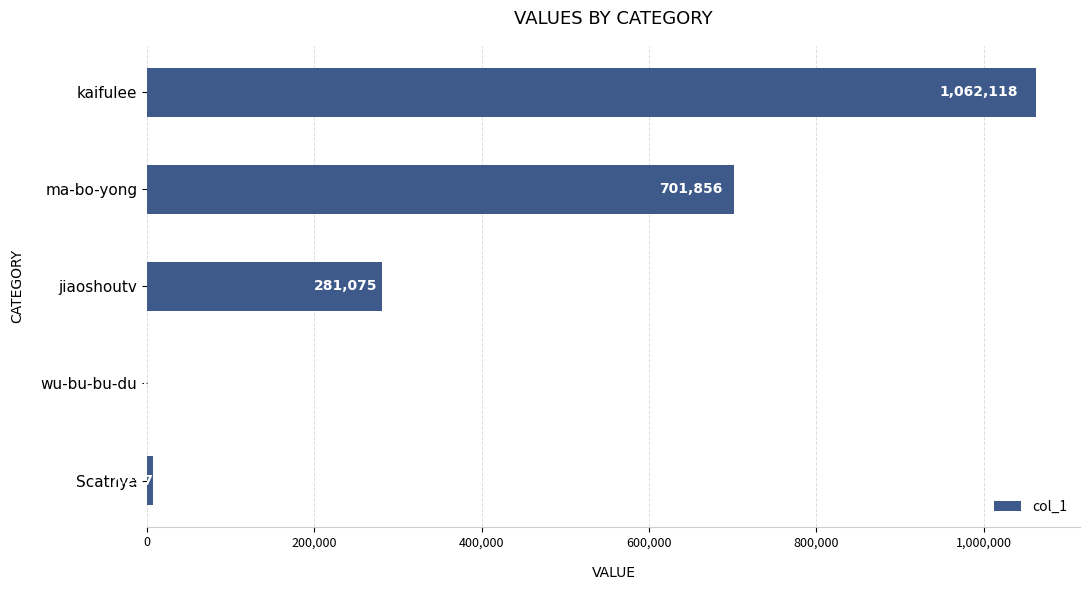

Which label corresponds to the largest value in the chart?

kaifulee